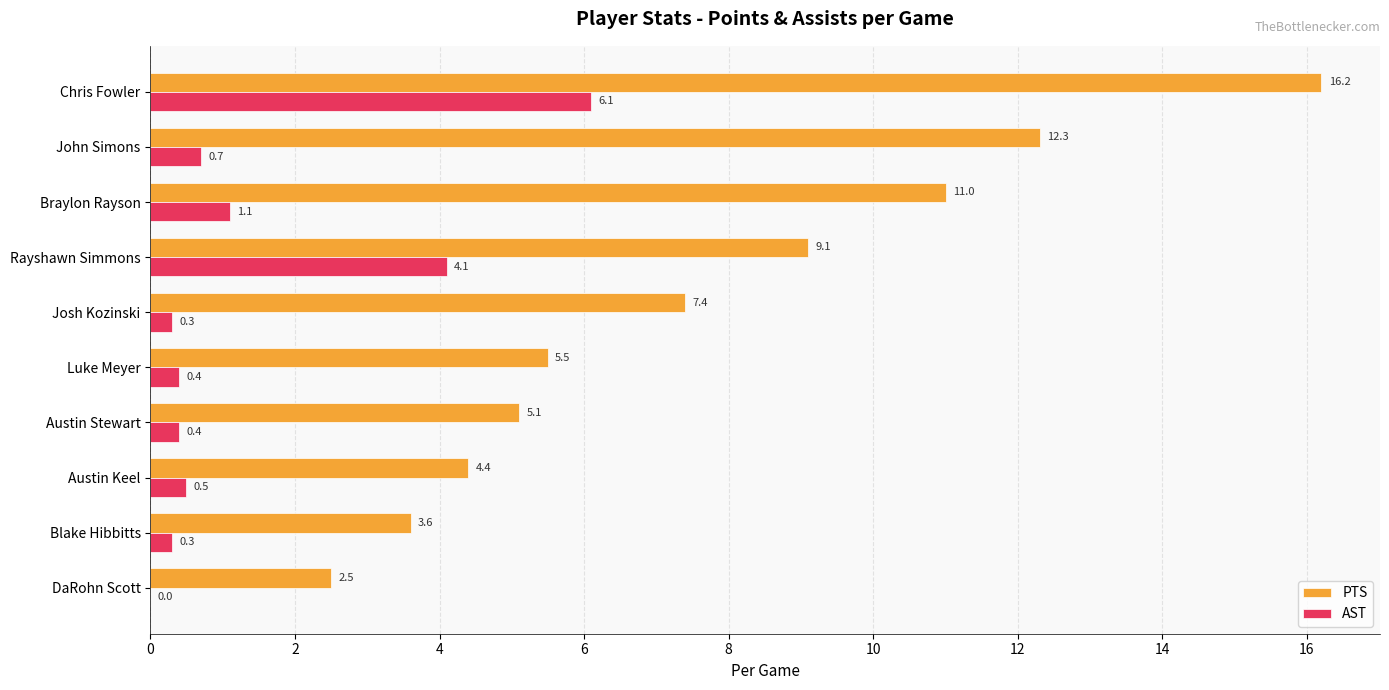

What value does the AST series have at Josh Kozinski?

0.3